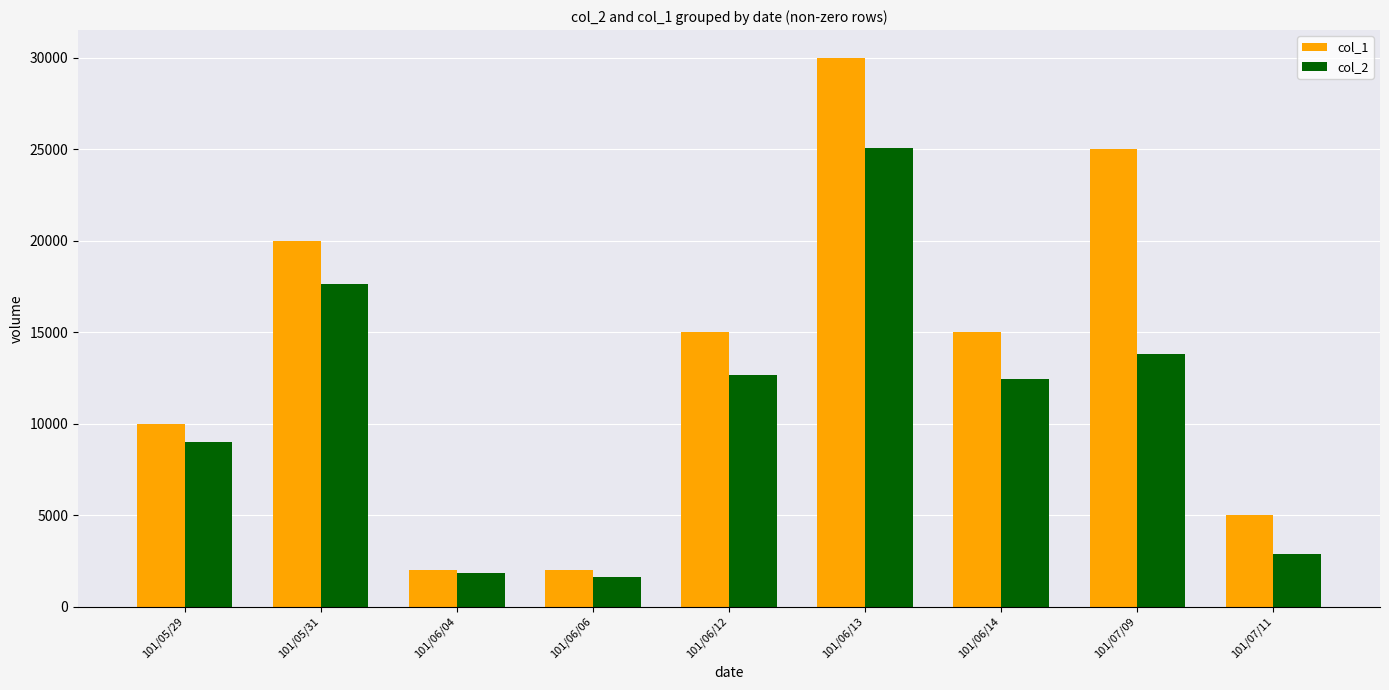

What is the spread (max minus min) of values at 101/07/09?

11200